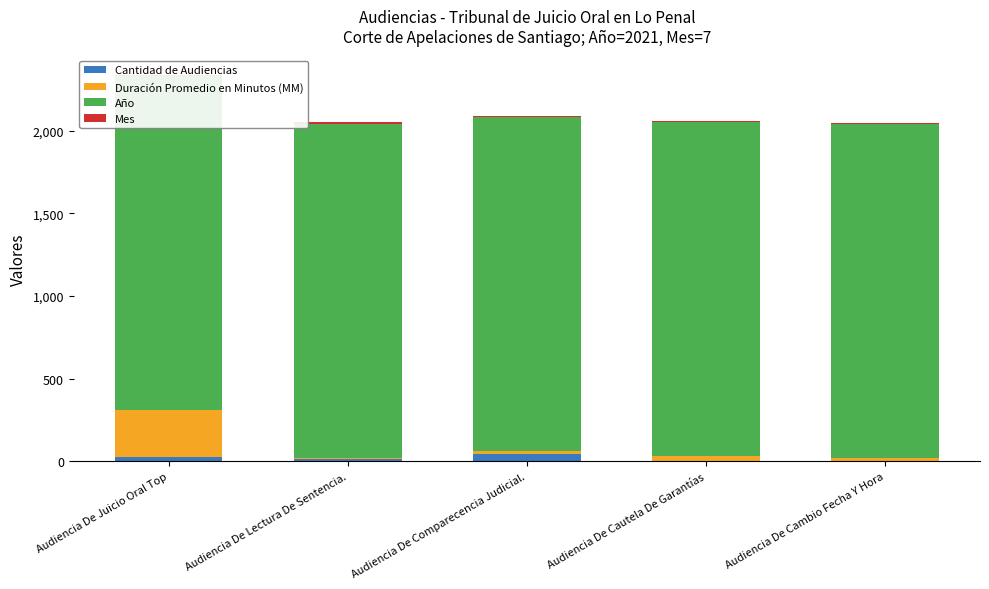

What is the approximate value of Año at Audiencia De Lectura De Sentencia.?

2021